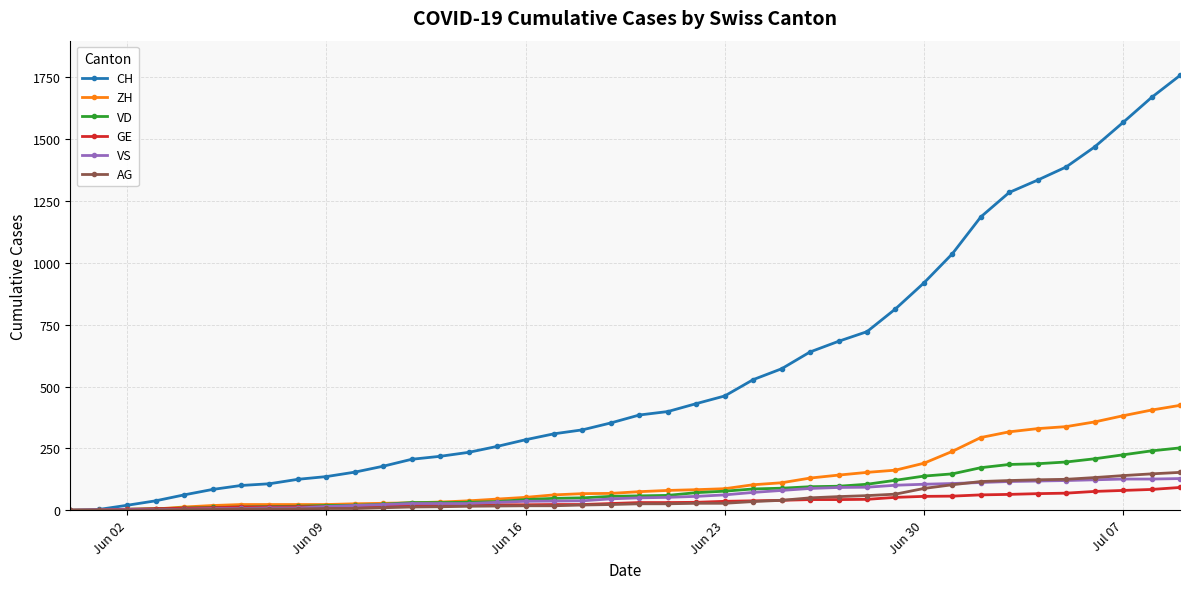

Which series has the widest spread of values?

CH